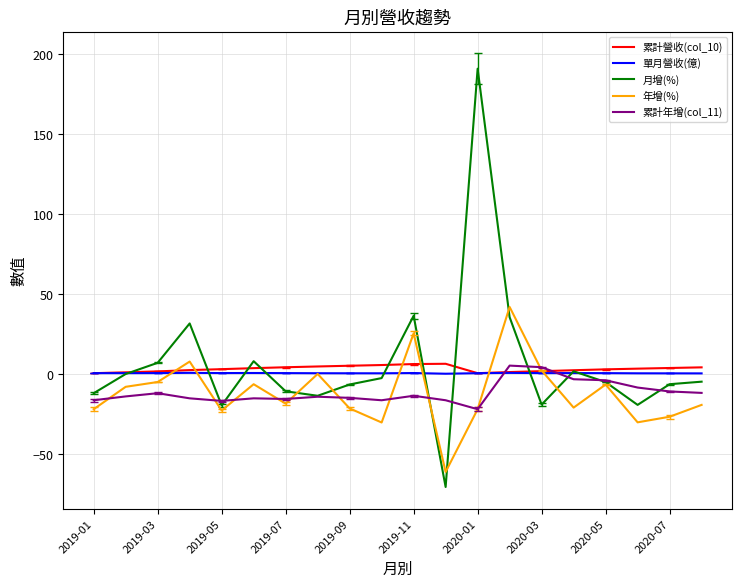

After their last crossing, which series has the higher values: 累計營收(col_10) or 年增(%)?

累計營收(col_10)